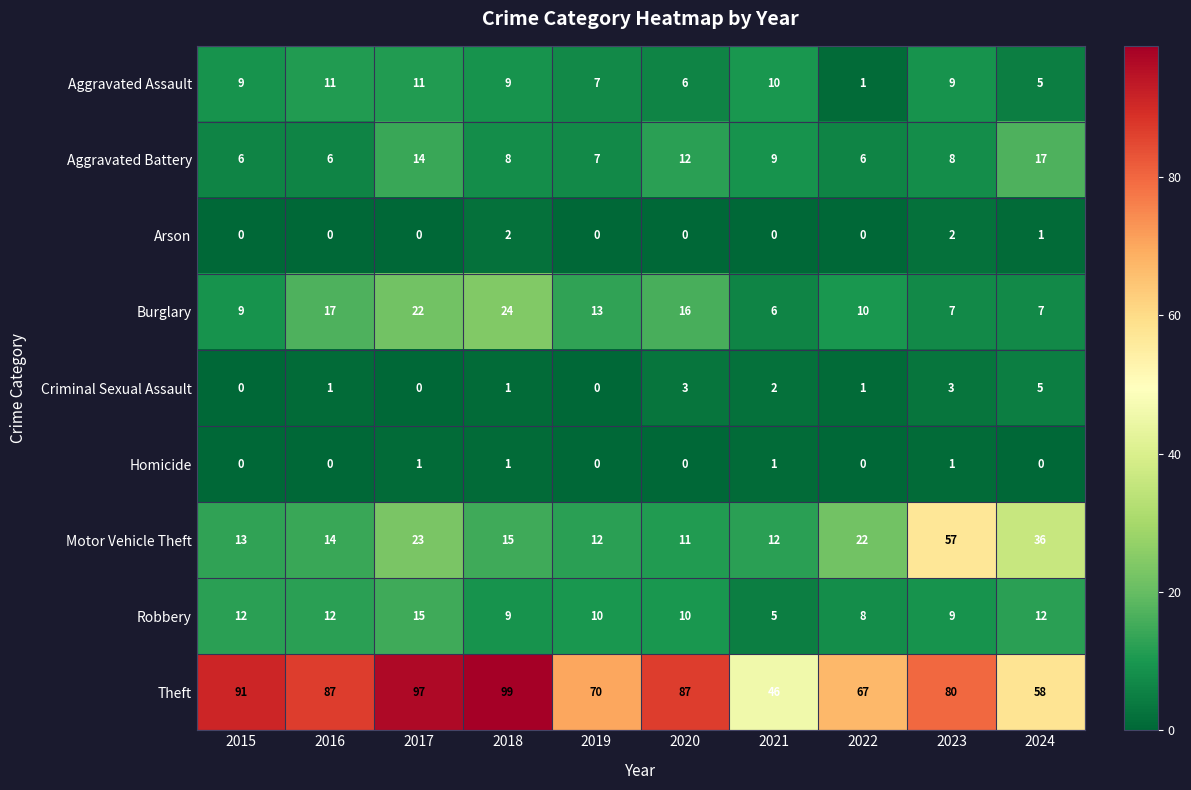

What is the difference between the Theft values at 2020 and 2019?

17